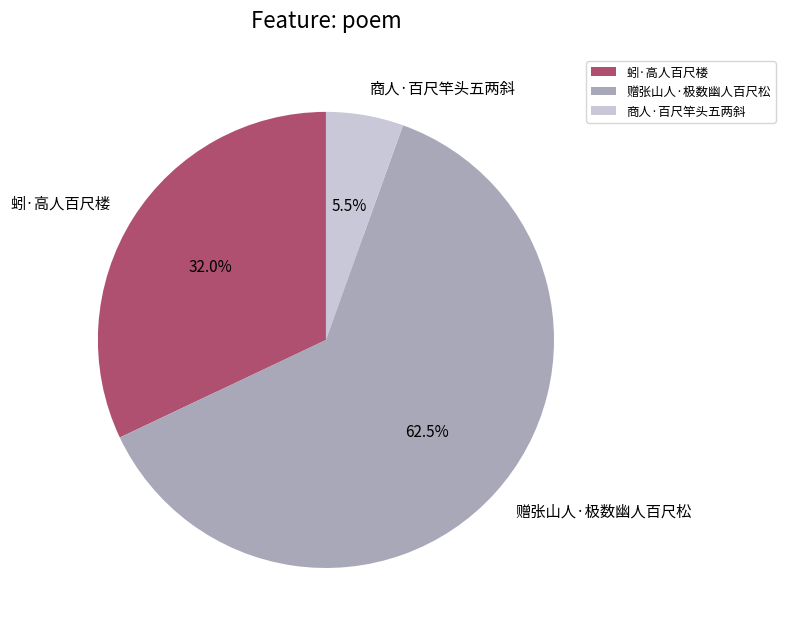

What percentage is the 商人·百尺竿头五两斜 slice, to the nearest percent?

5%